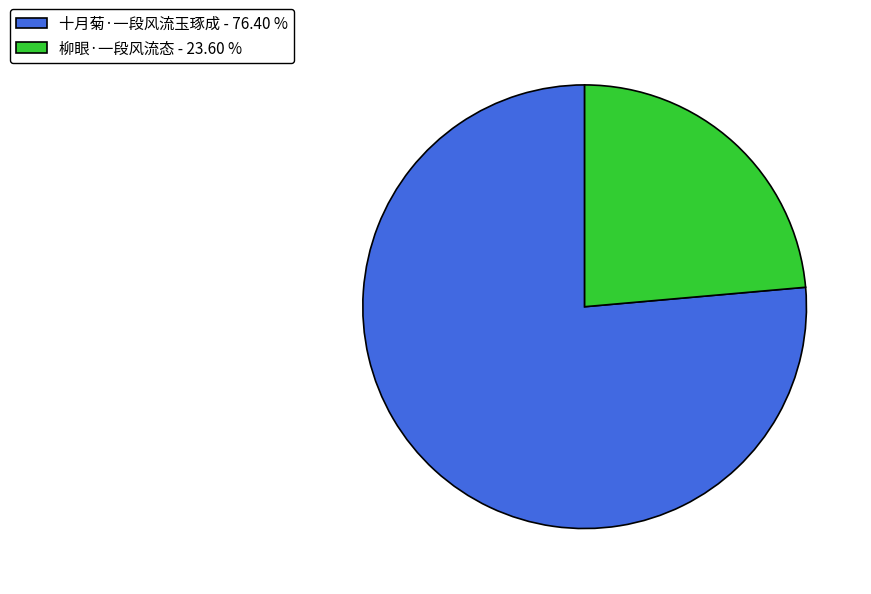

How many slices are in this pie chart?

2